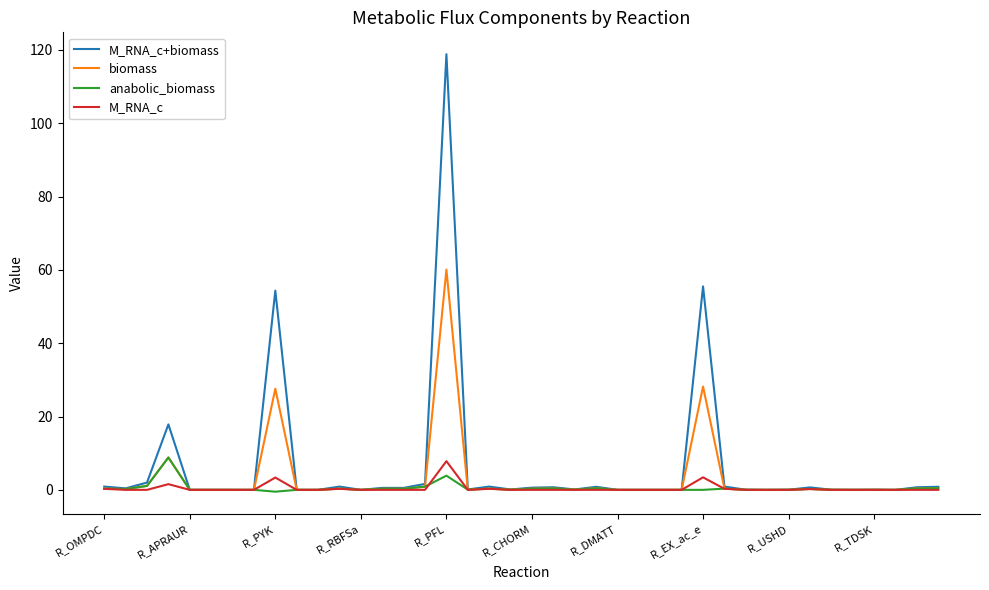

What is the greatest value displayed?

118.8